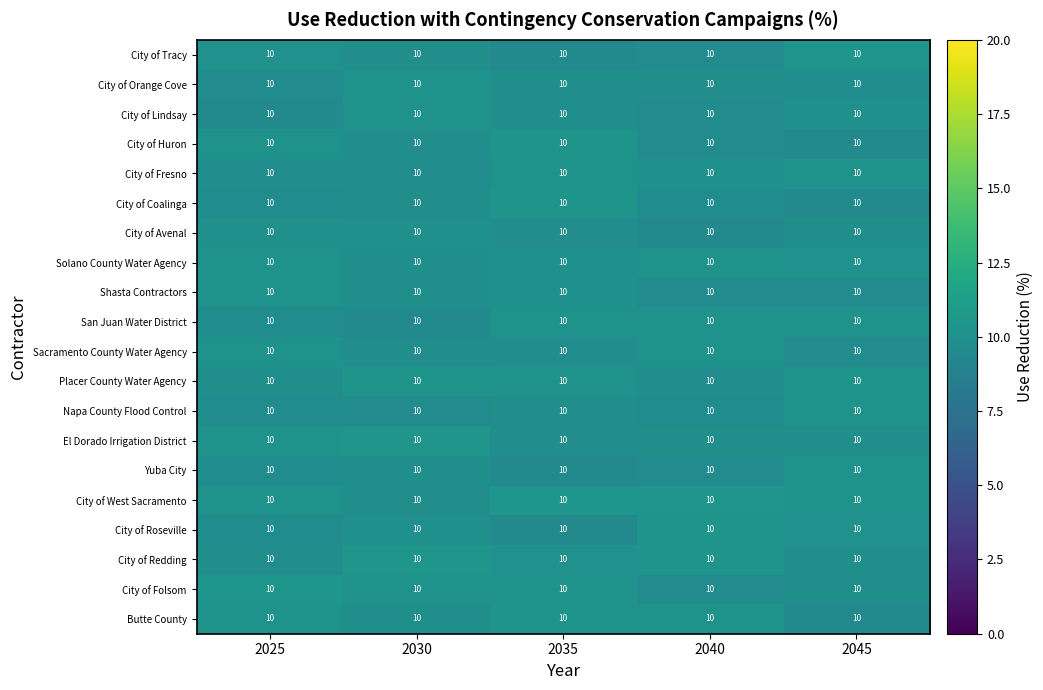

True or false: Shasta Contractors has a value of 14.7 at 2025.

False